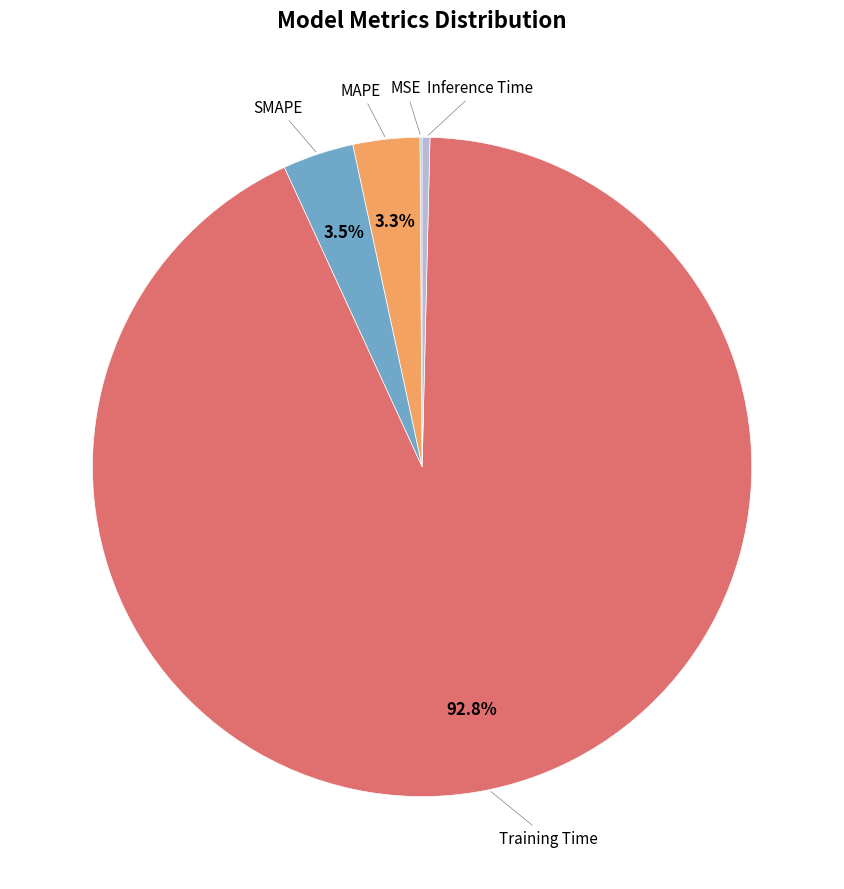

To the nearest percent, what portion does MAPE represent?

3%